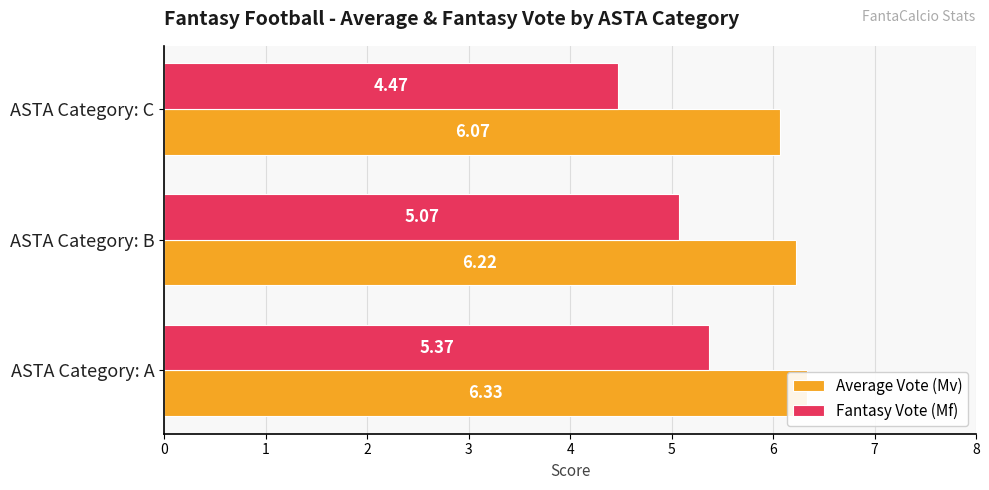

Which series has the largest total across all categories?

Average Vote (Mv)